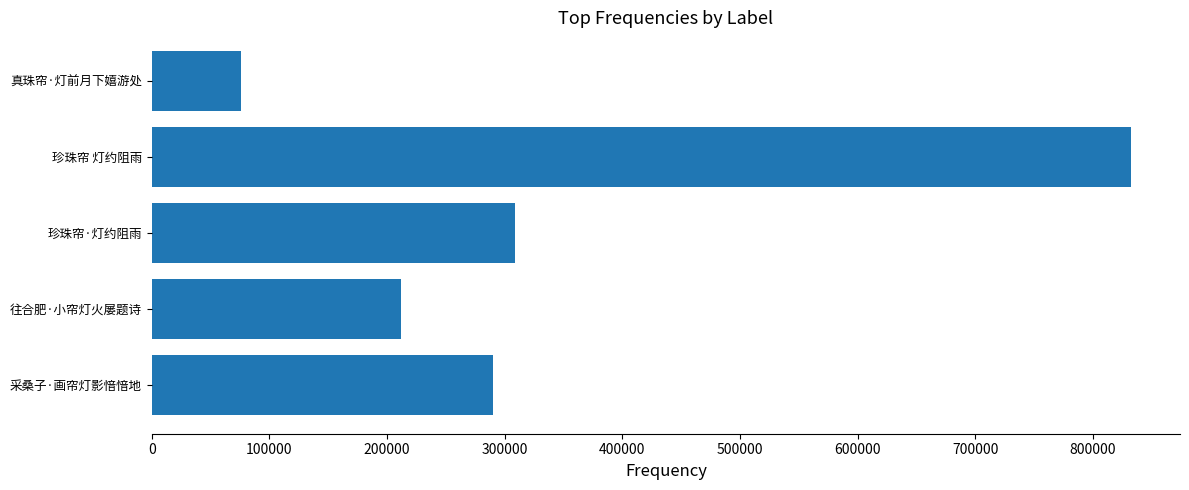

What is the sum of all values?

1718705